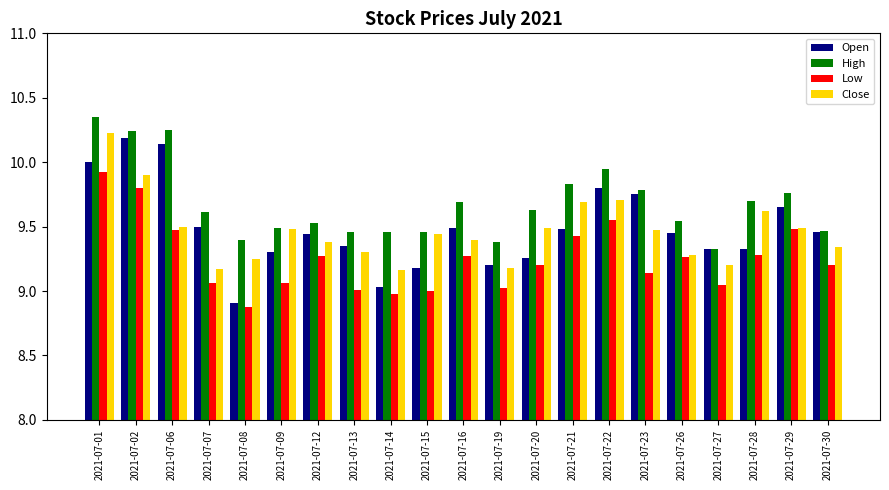

Between 2021-07-26 and 2021-07-28, which series saw the biggest shift?

Close